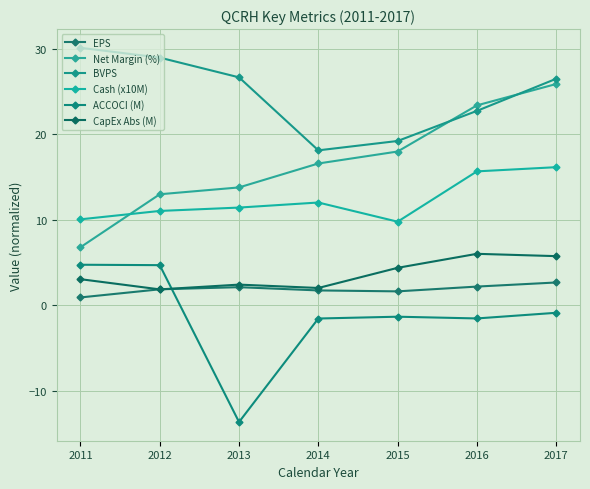

What is the lowest value of the EPS series?

0.9